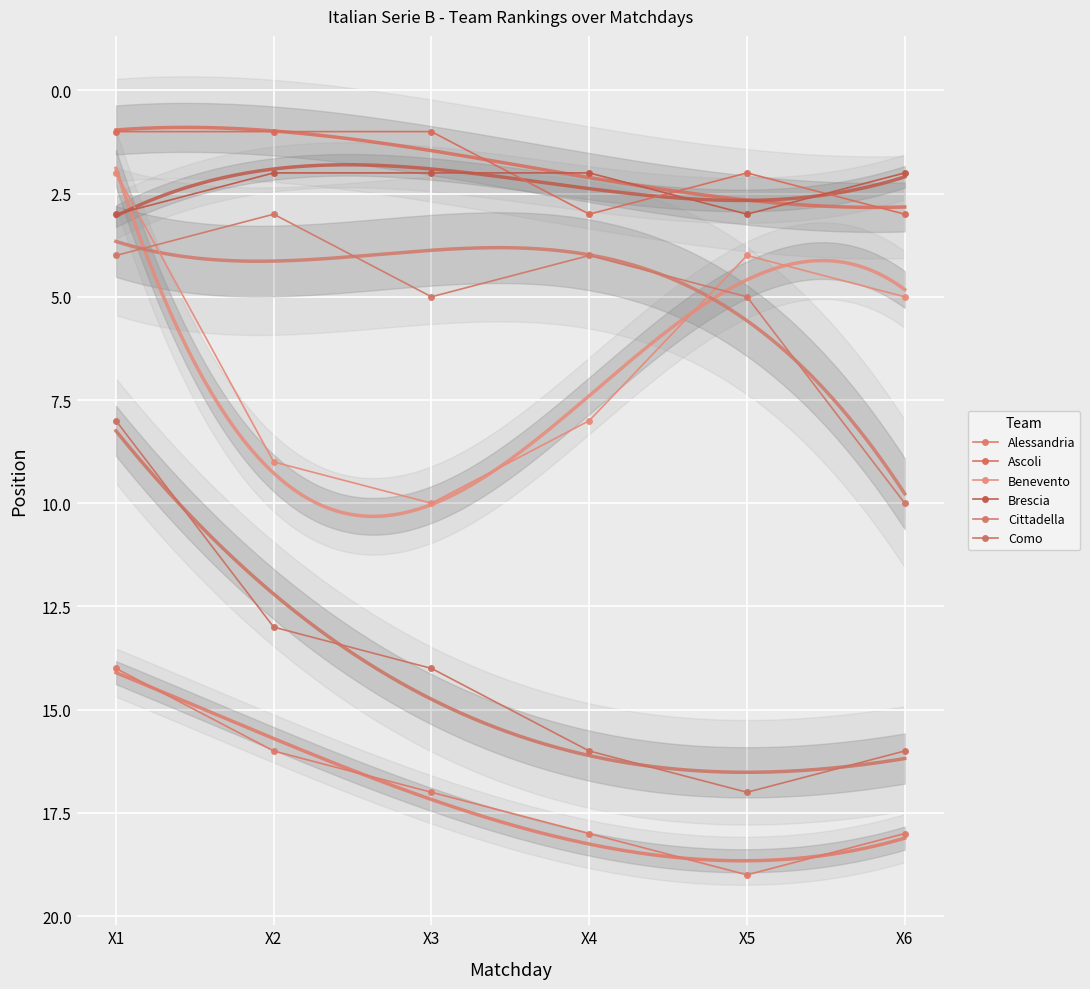

What is the average value of the Como series?

14